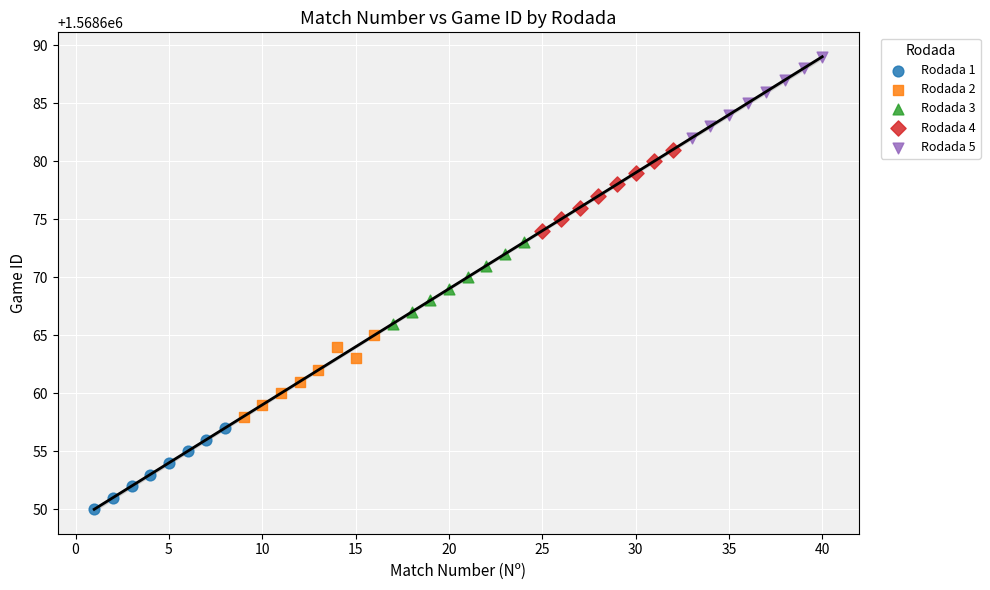

Which series contains the lowest Y value?

Rodada 1